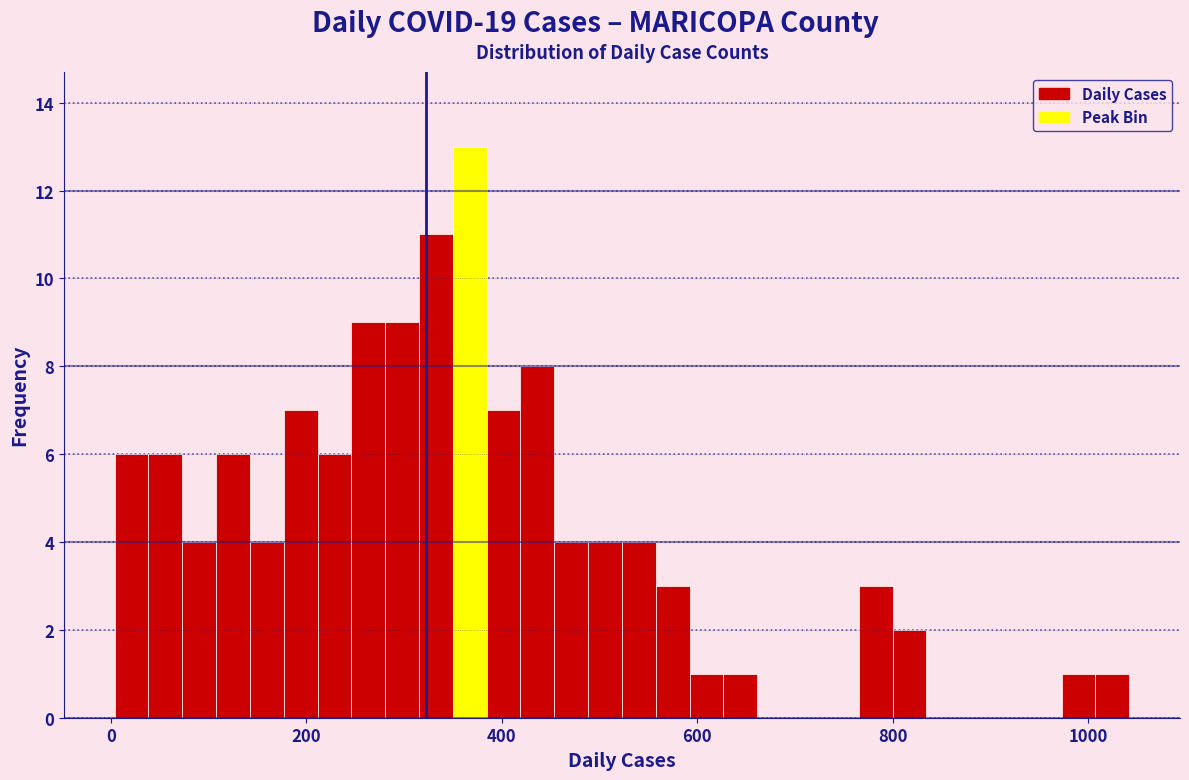

Around what value on the x-axis is the tallest bar? Give the approximate position of its centre, as read against the axis.

360